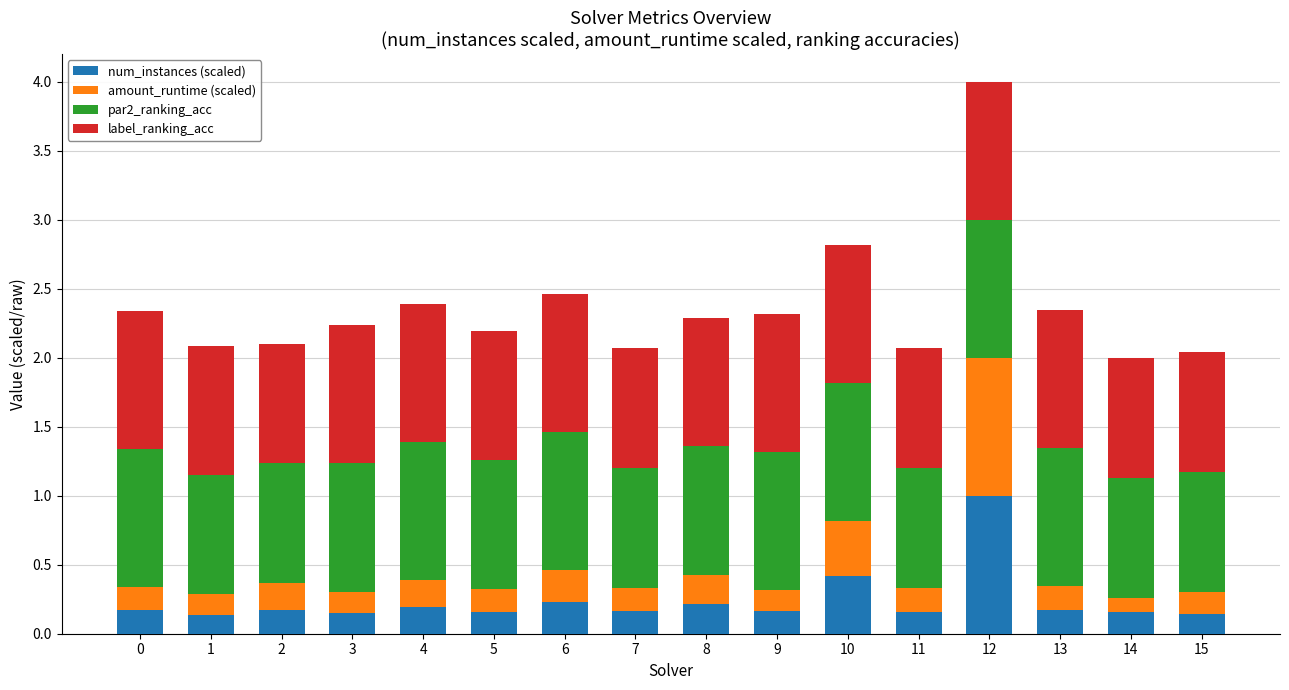

What is the total value across all series at 7?

2.1